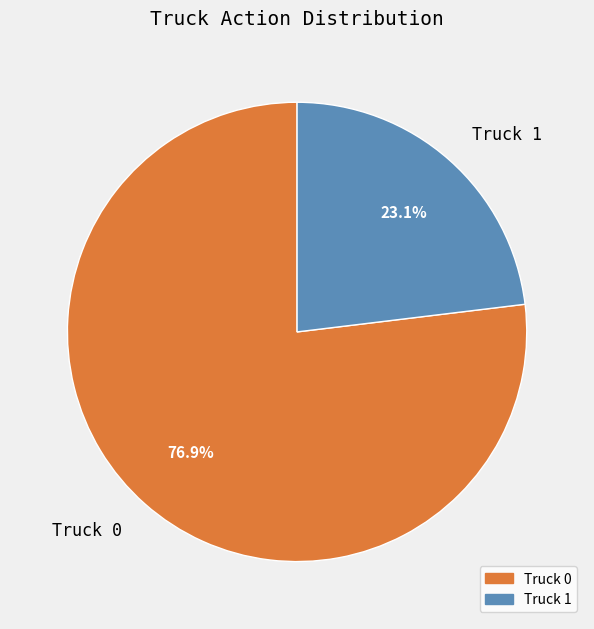

Is the sum of Truck 1 and Truck 0 greater than half?

Yes